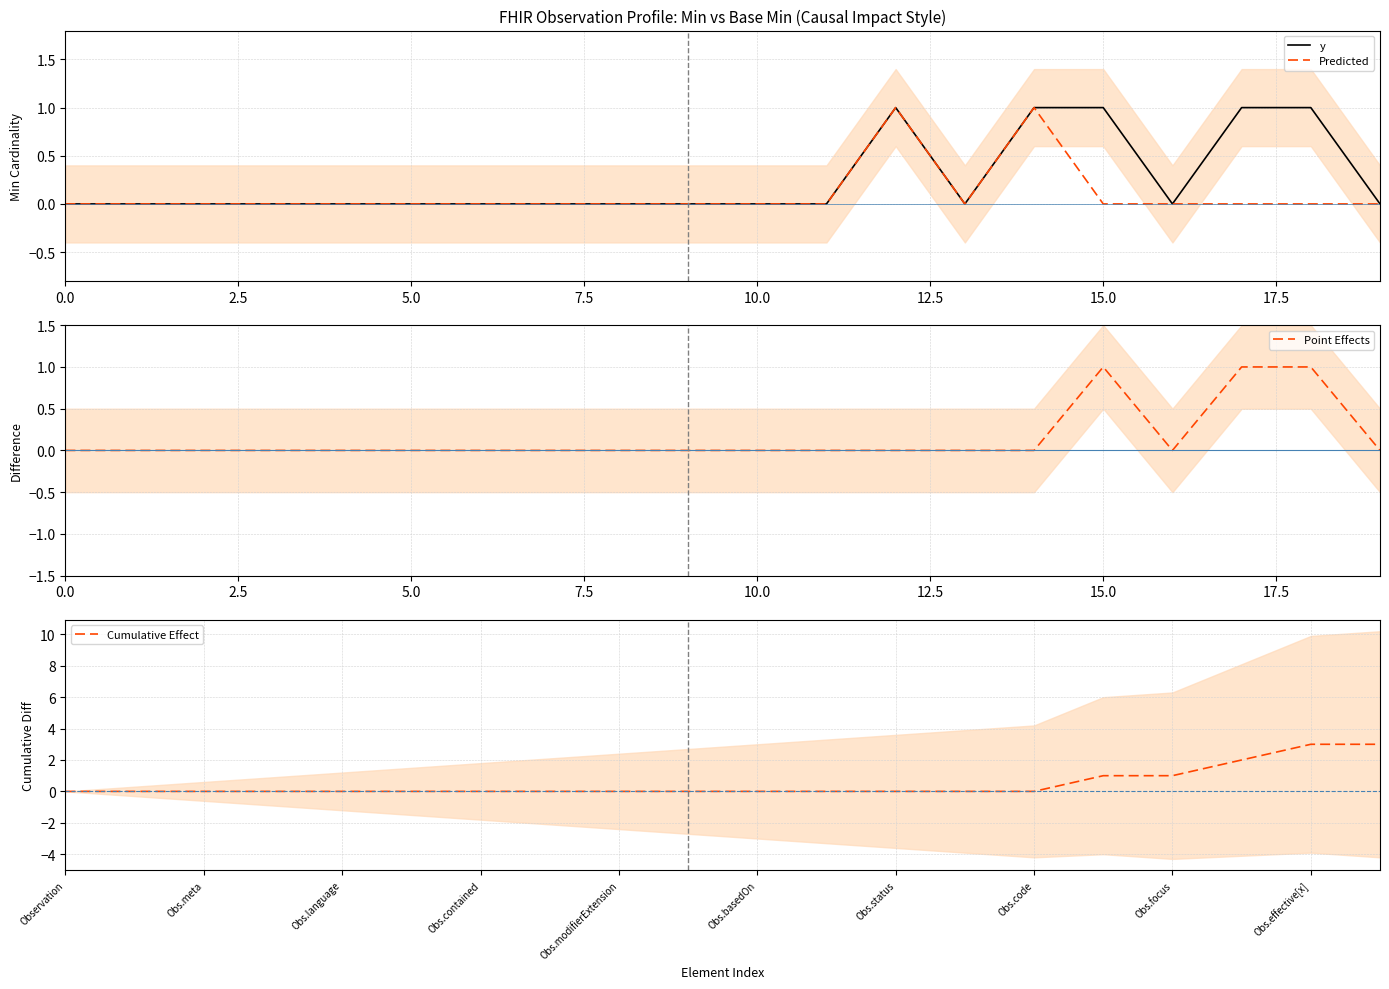

The Predicted series shows 0 at 5.0. True or false?

True